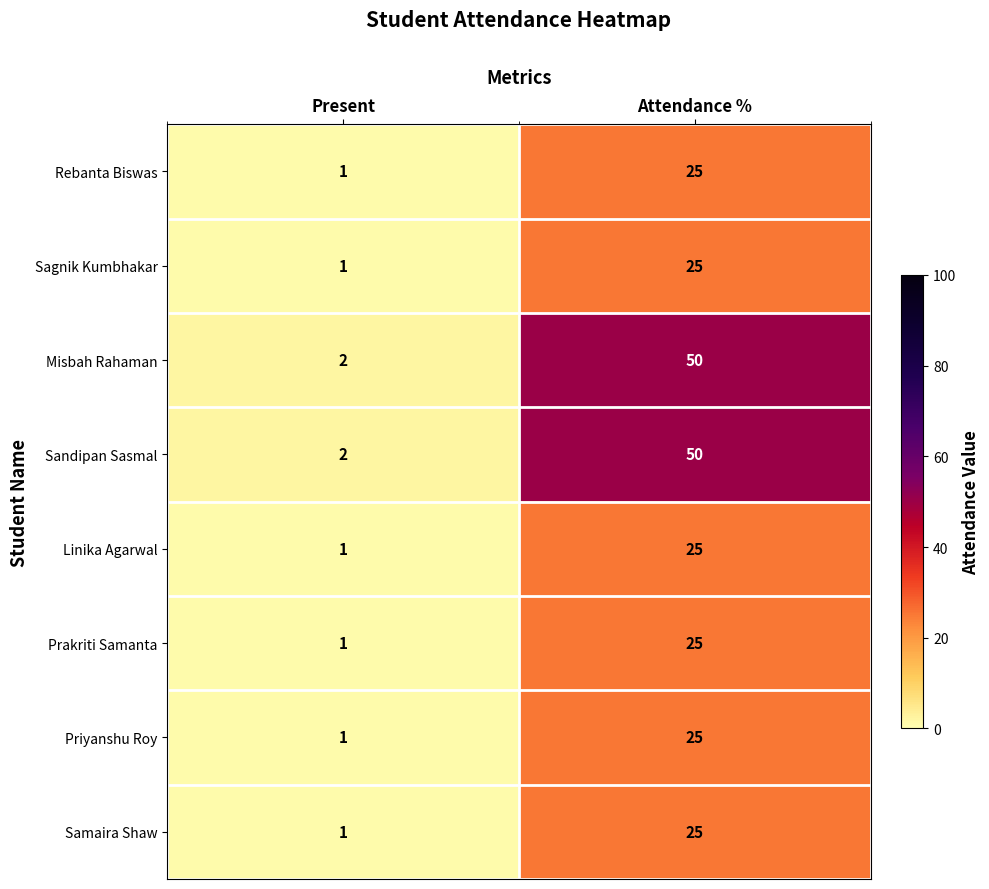

Reading left to right, what are all the values shown in this chart?

Rebanta Biswas: Present=1	Attendance %=25
Sagnik Kumbhakar: Present=1	Attendance %=25
Misbah Rahaman: Present=2	Attendance %=50
Sandipan Sasmal: Present=2	Attendance %=50
Linika Agarwal: Present=1	Attendance %=25
Prakriti Samanta: Present=1	Attendance %=25
Priyanshu Roy: Present=1	Attendance %=25
Samaira Shaw: Present=1	Attendance %=25